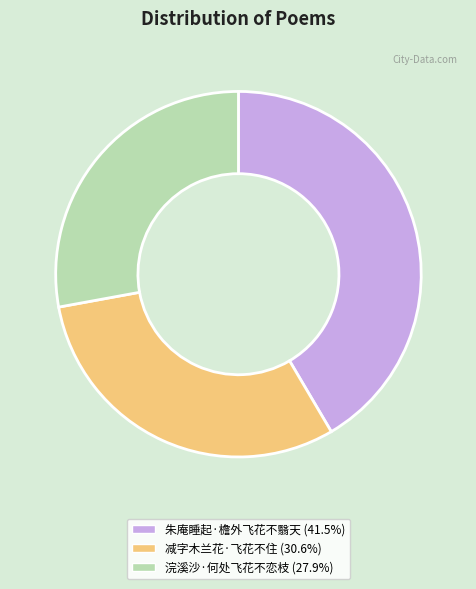

Rank the categories by value from highest to lowest.

朱庵睡起·檐外飞花不翳天, 减字木兰花·飞花不住, 浣溪沙·何处飞花不恋枝